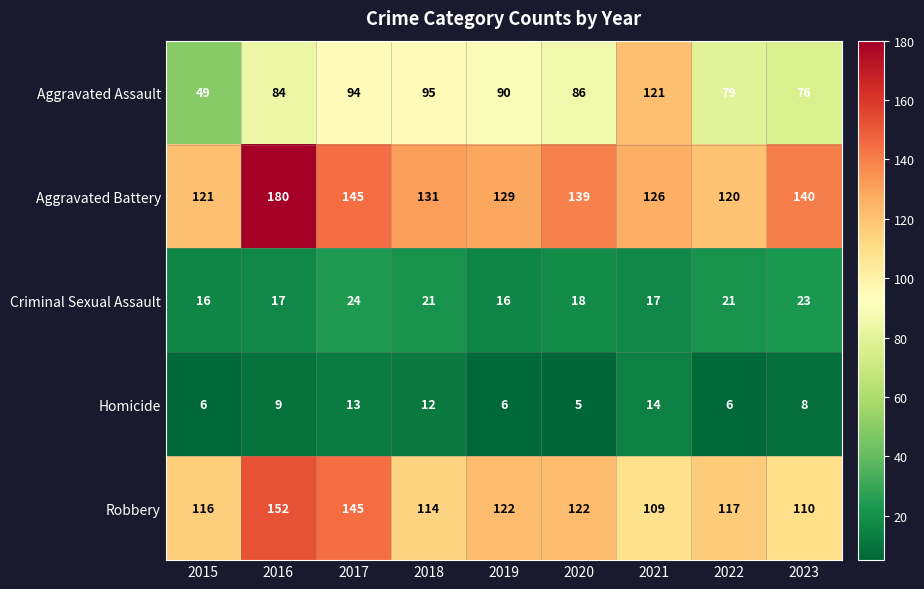

What is the difference between the Aggravated Battery values at 2016 and 2019?

51